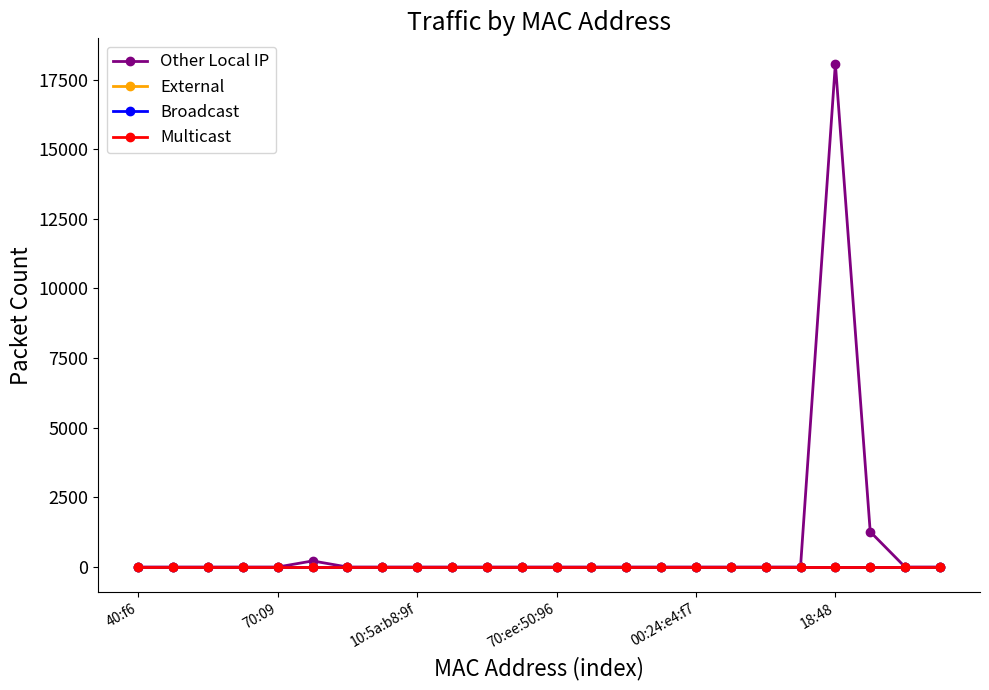

At which label is Multicast closest to 0?

40:f6